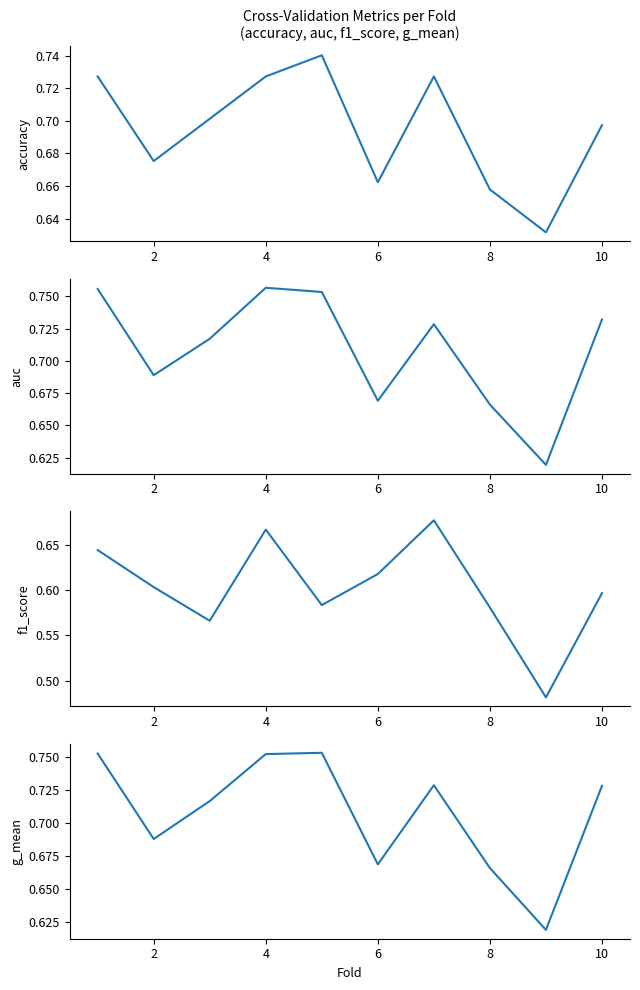

How many lines are shown in the chart?

4